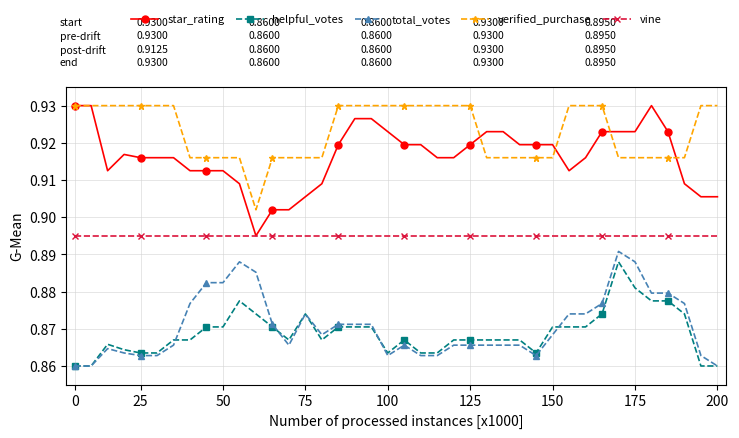

Count the star_rating values in the range 0 to 1.

40